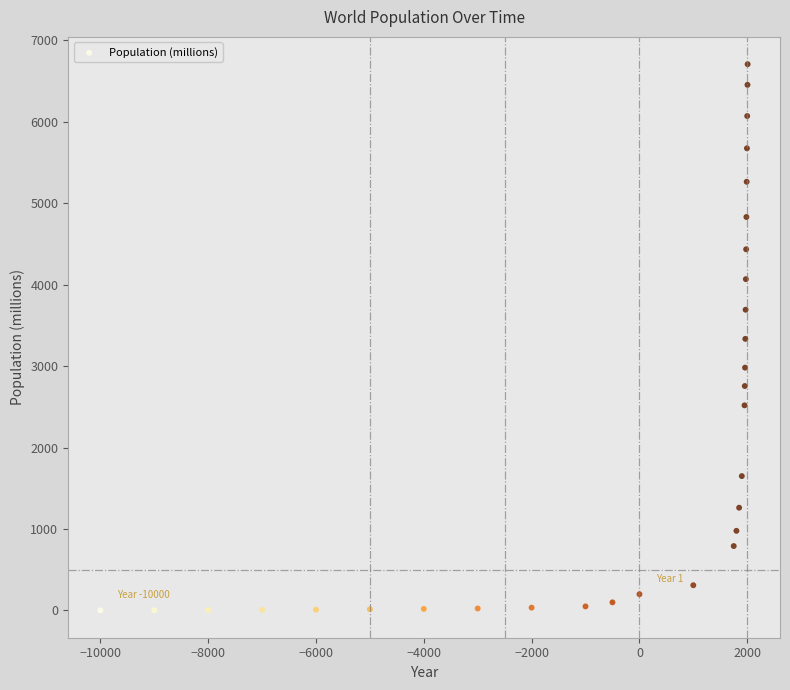

What is the range of Y values (max minus min)?

6706.0